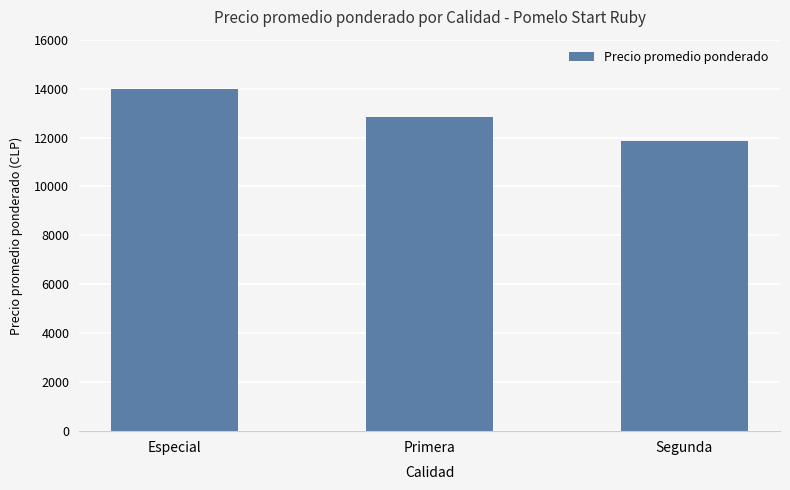

What is the maximum value shown in the chart?

14000